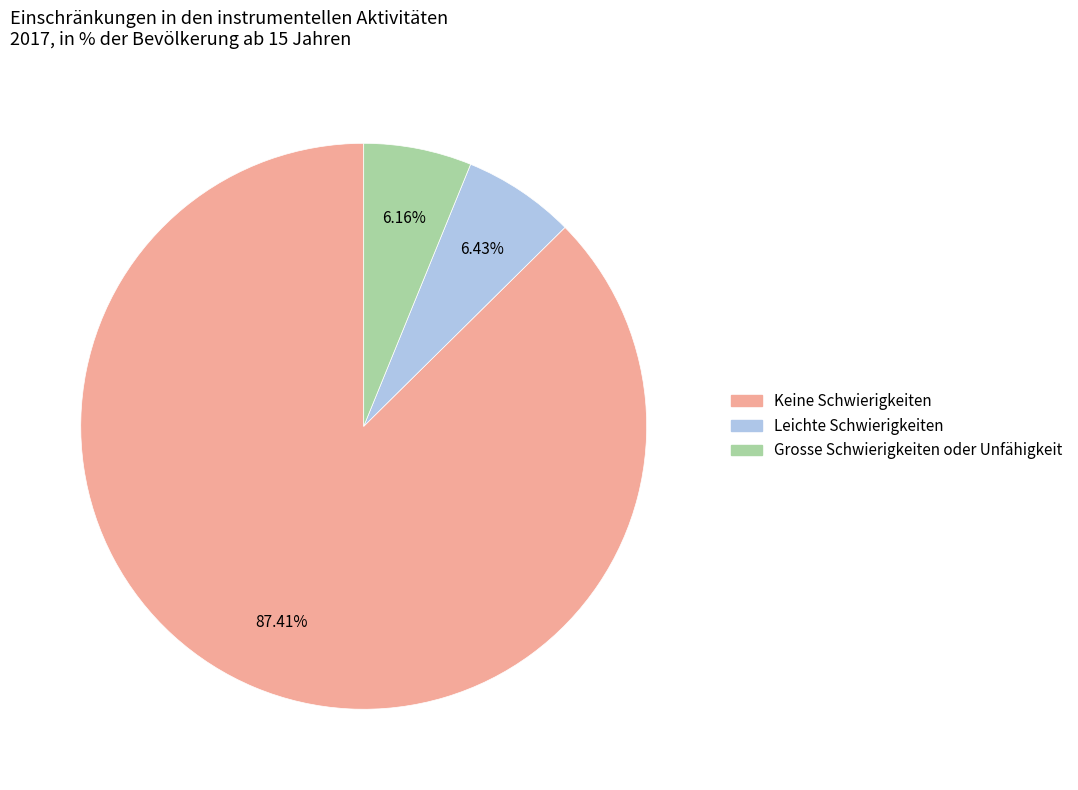

Approximately how many times larger is the value at Keine Schwierigkeiten compared to Leichte Schwierigkeiten?

13.6